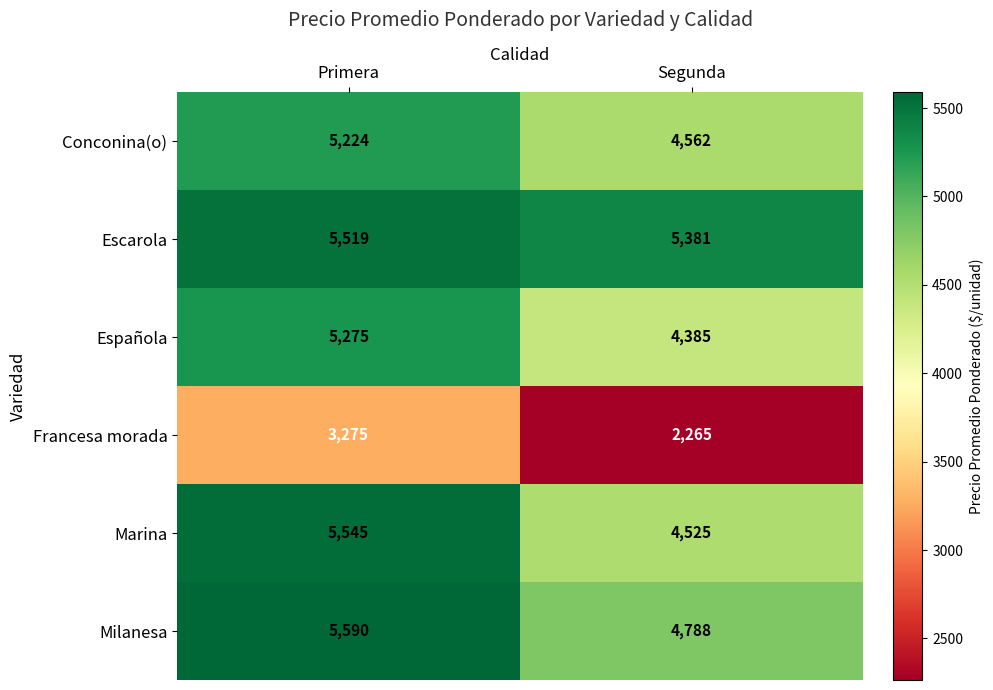

What is the difference between the highest and lowest values at Primera?

2315